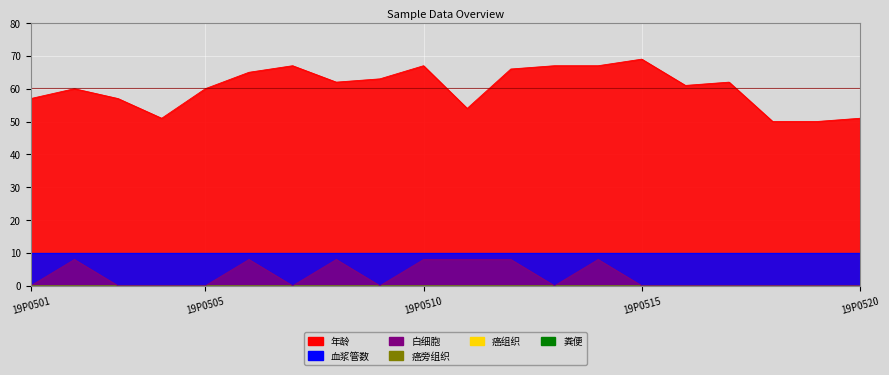

In 白细胞, how many points are higher than both neighbors (excluding endpoints)?

4